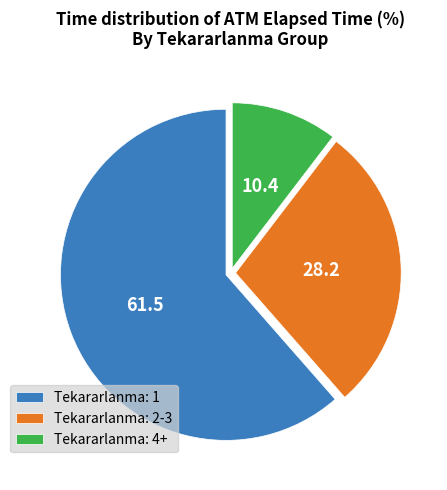

Does any single category account for the majority?

Yes